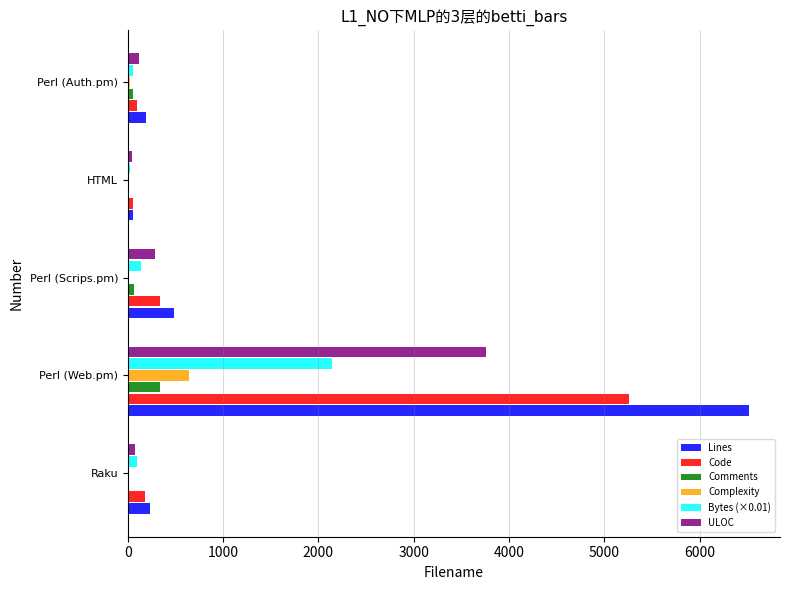

What value does the Comments series have at Perl (Web.pm)?

334.0